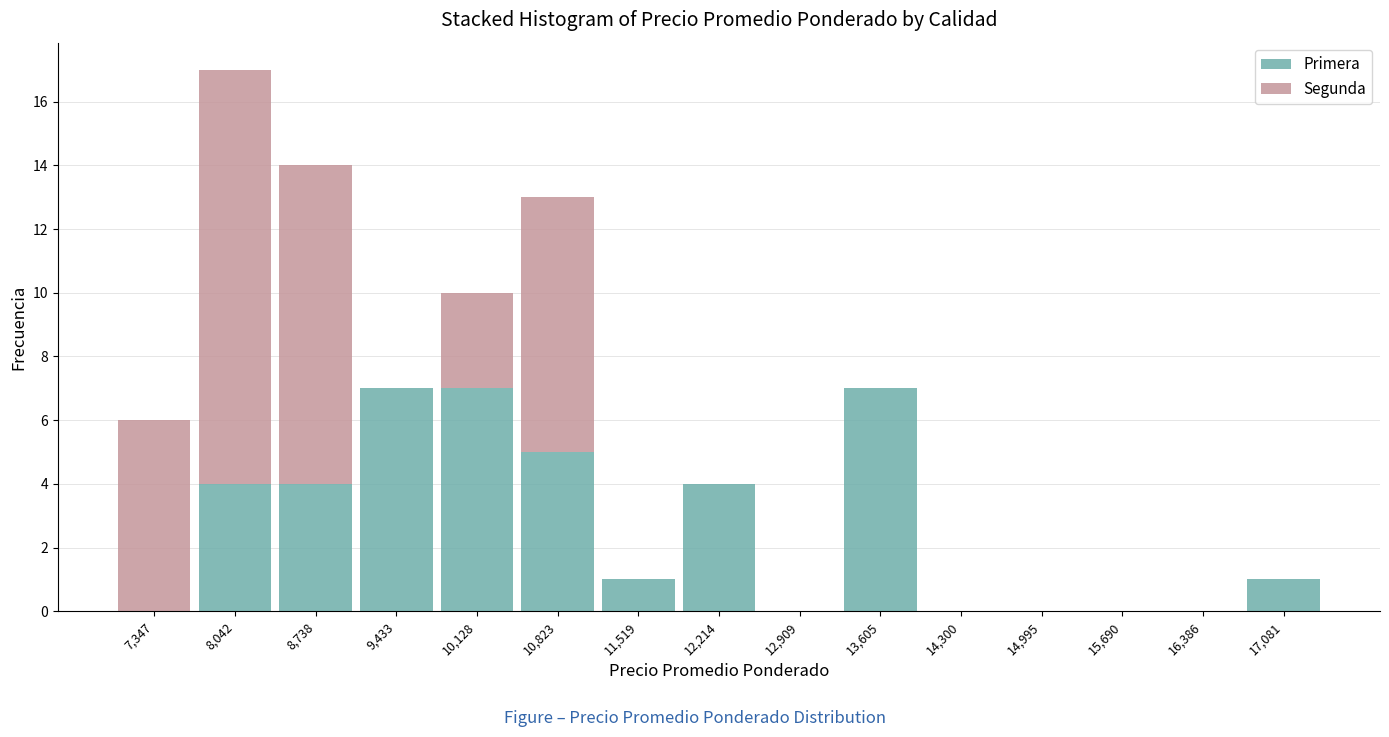

Reading left to right, list every stacked bar in this chart as the range it spans on the x-axis followed by its total height. Neither the bar edges nor the heights are printed on the chart, so give them approximately, as read against the axes.

7000 to 7700: 6
7700 to 8400: 17
8400 to 9100: 14
9100 to 9800: 7
9800 to 10500: 10
10500 to 11200: 13
11200 to 11900: 1
11900 to 12600: 4
12600 to 13300: 0
13300 to 14000: 7
14000 to 14600: 0
14600 to 15300: 0
15300 to 16000: 0
16000 to 16700: 0
16700 to 17400: 1